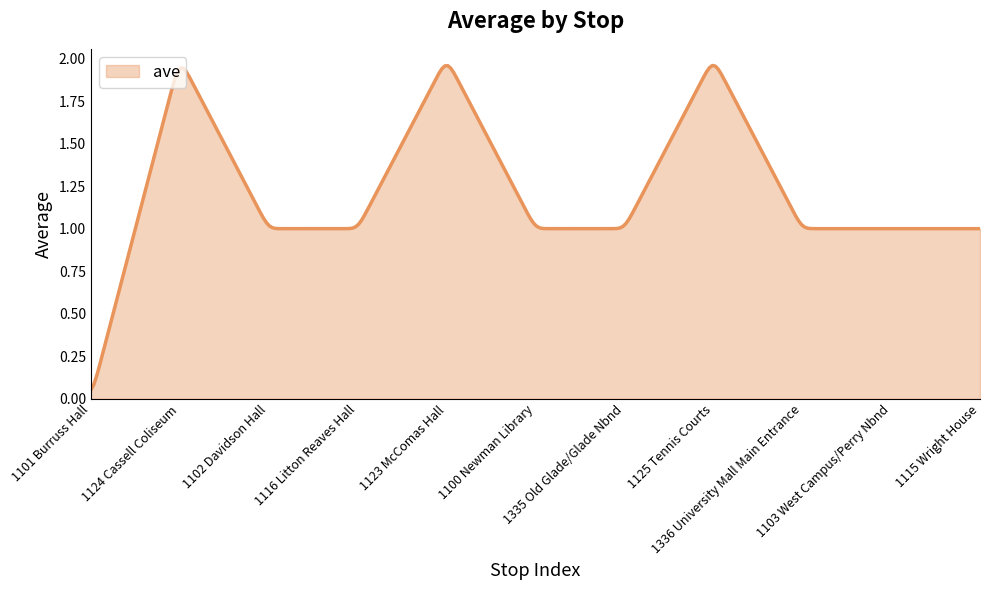

At which label does the data first exceed 1?

1124 Cassell Coliseum